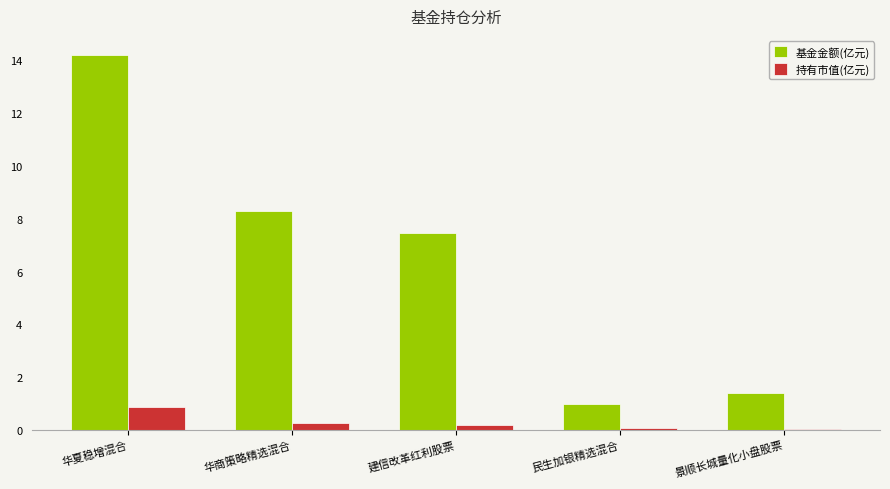

How many groups of bars are there?

5